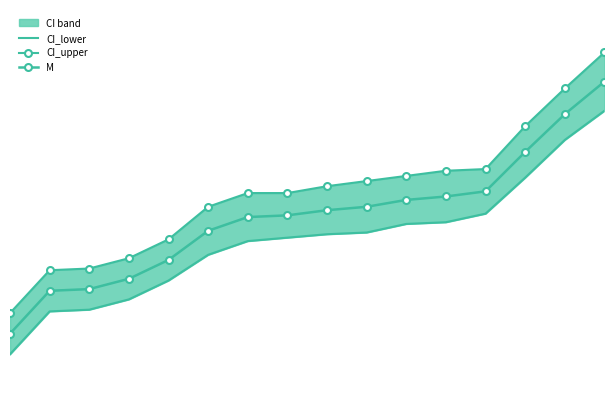

Is the value of M at 10 greater than the value of CI_upper at 12?

No